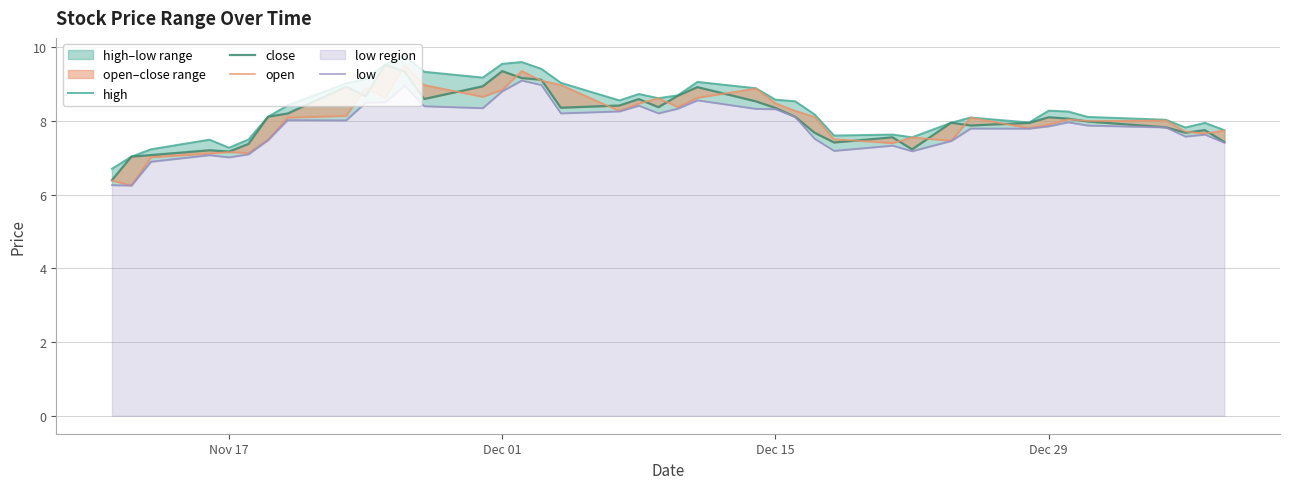

What is the value of the open point at the 40th from the left?

7.7